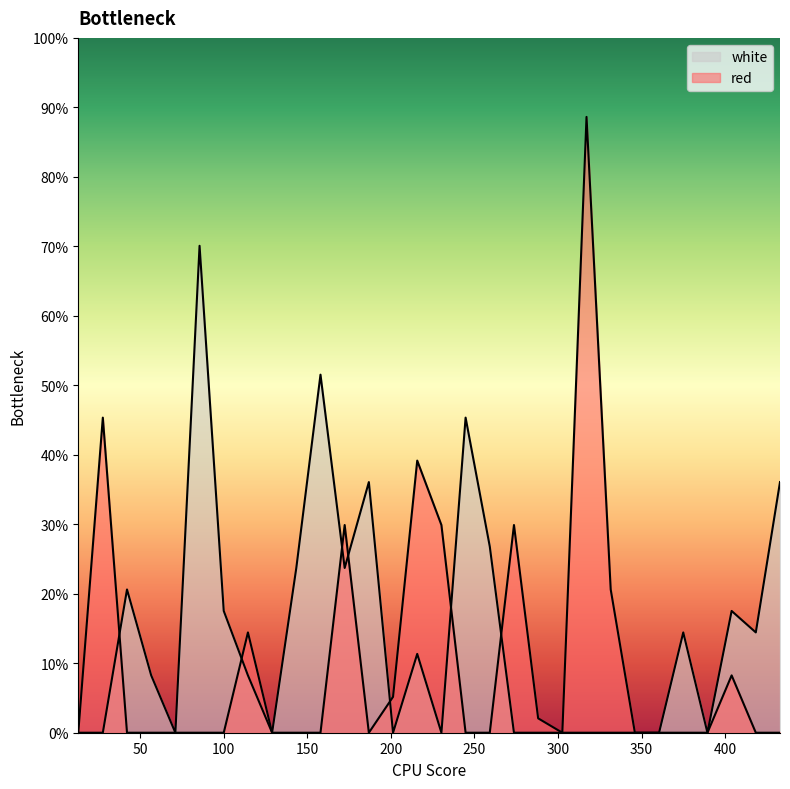

What are all the series names shown in the legend?

red, white